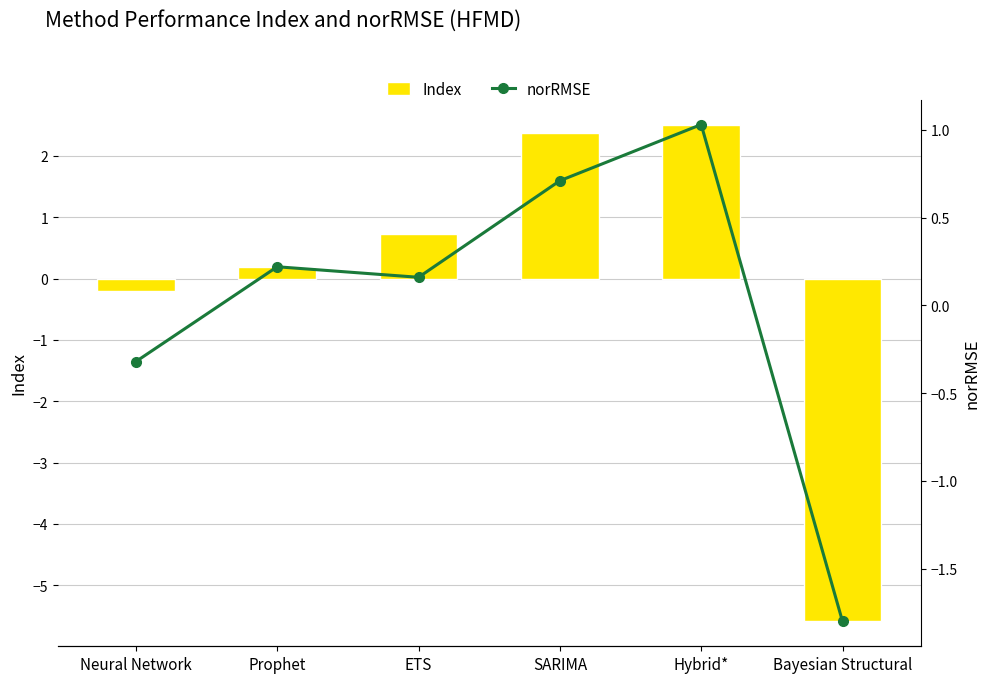

How many values in Index are below zero?

2